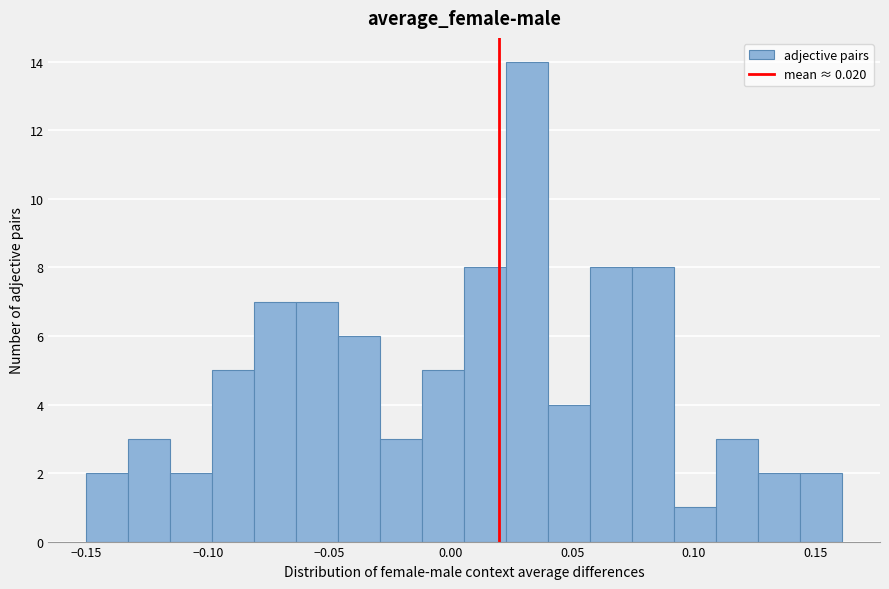

Around what value on the x-axis is the tallest bar? Give the approximate position of its centre, as read against the axis.

0.030